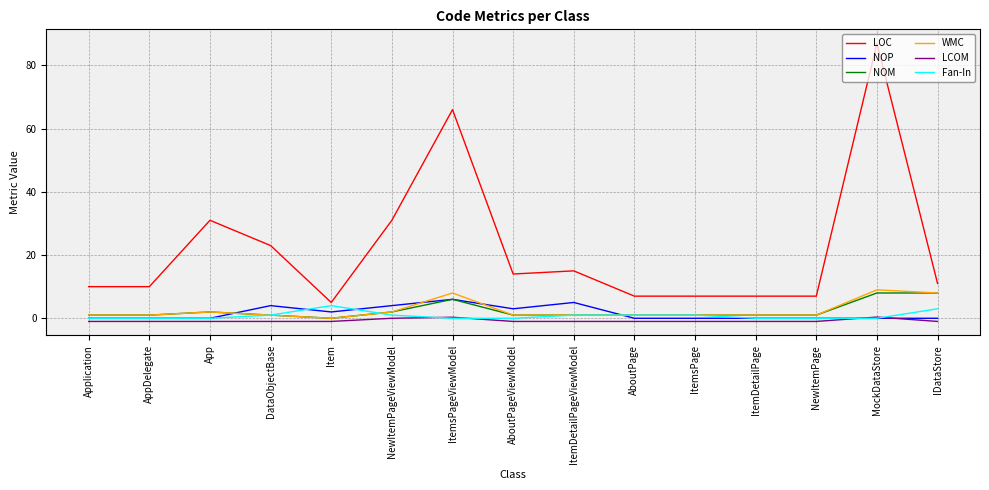

True or false: LOC and Fan-In intersect in this chart.

False